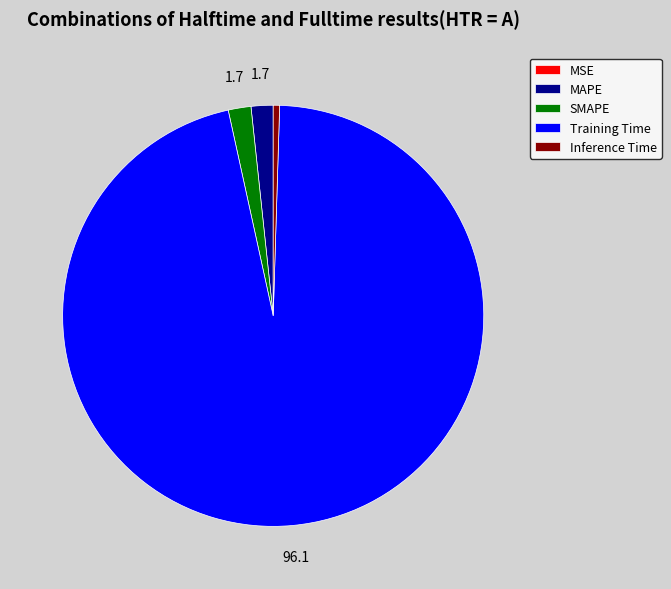

Which category has the biggest portion of the pie?

Training Time